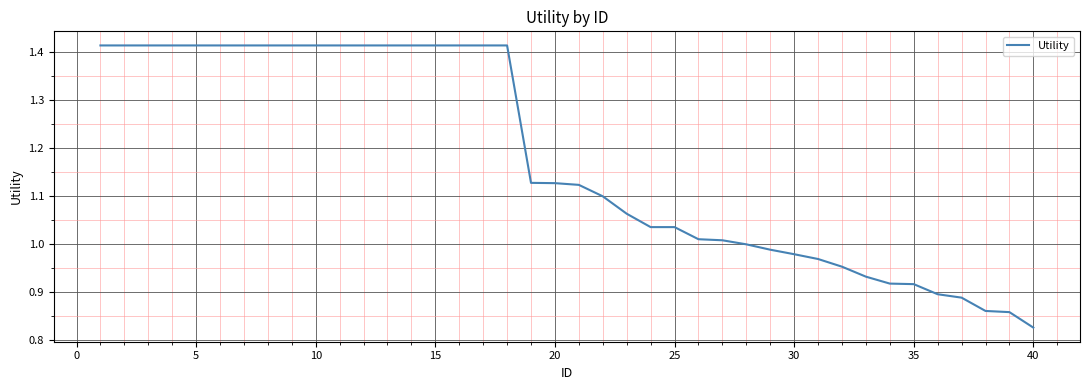

Which label corresponds to the smallest value in the chart?

40